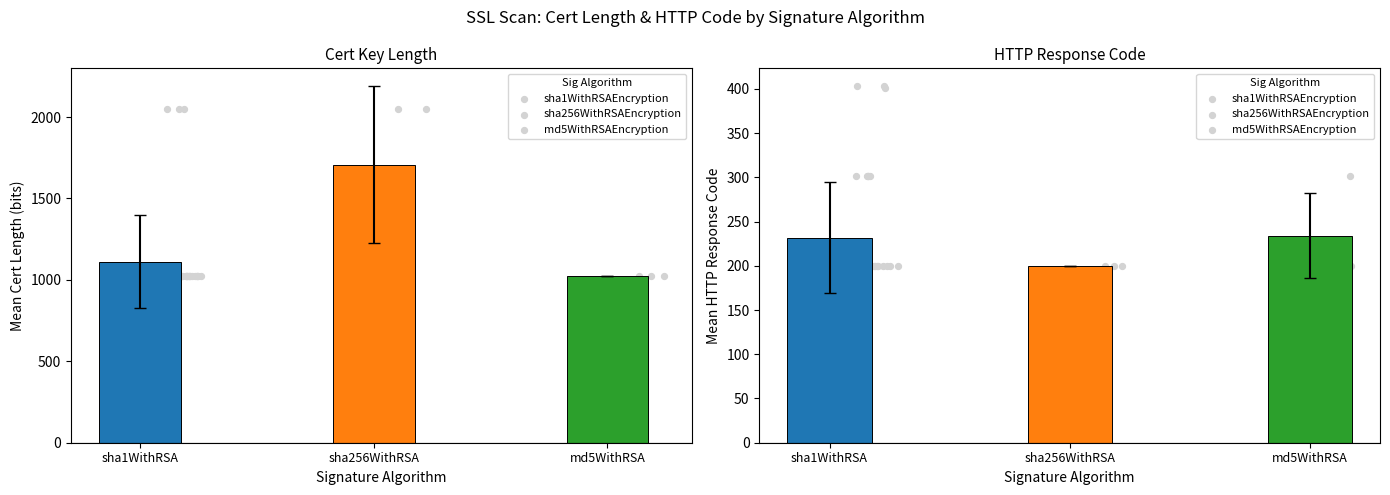

Is the value of Mean HTTP Code at md5WithRSA greater than the value of Mean Cert Length at sha256WithRSA?

No